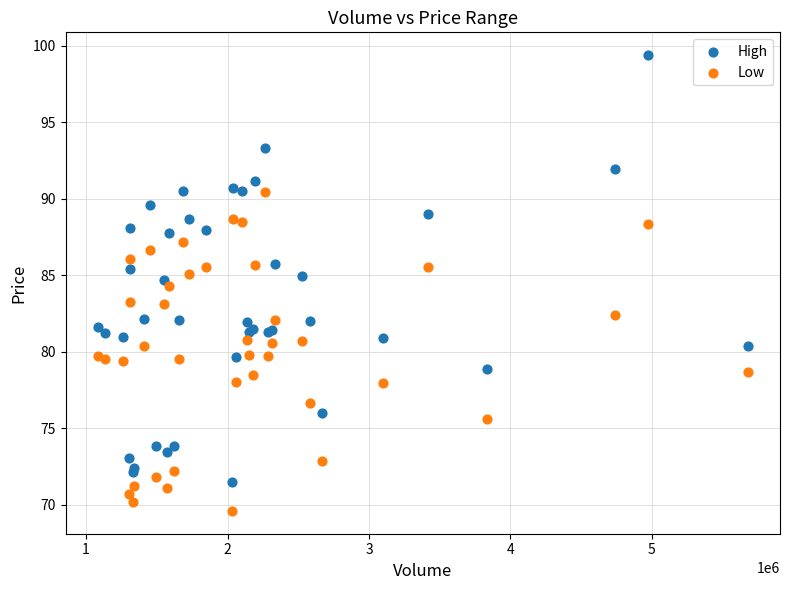

What are all the series names shown in the legend?

High, Low